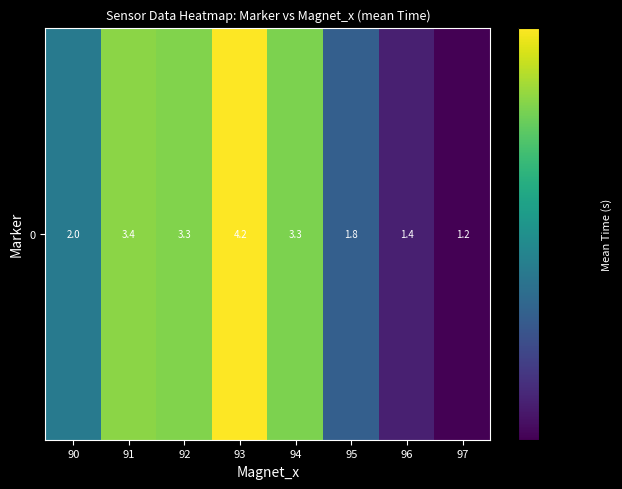

Reading left to right, extract all data points from this chart.

90=2.0	91=3.4	92=3.3	93=4.2	94=3.3	95=1.8	96=1.4	97=1.2